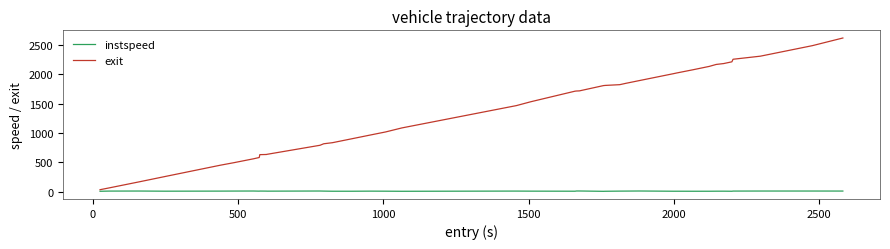

Rank the series by their maximum value, from highest to lowest.

exit, instspeed